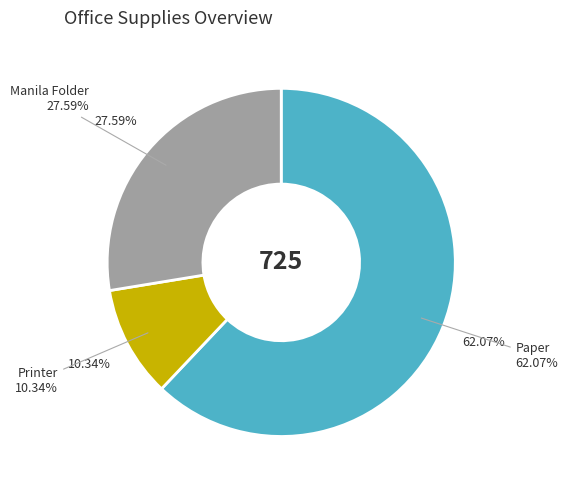

Which slice is the smallest?

Printer